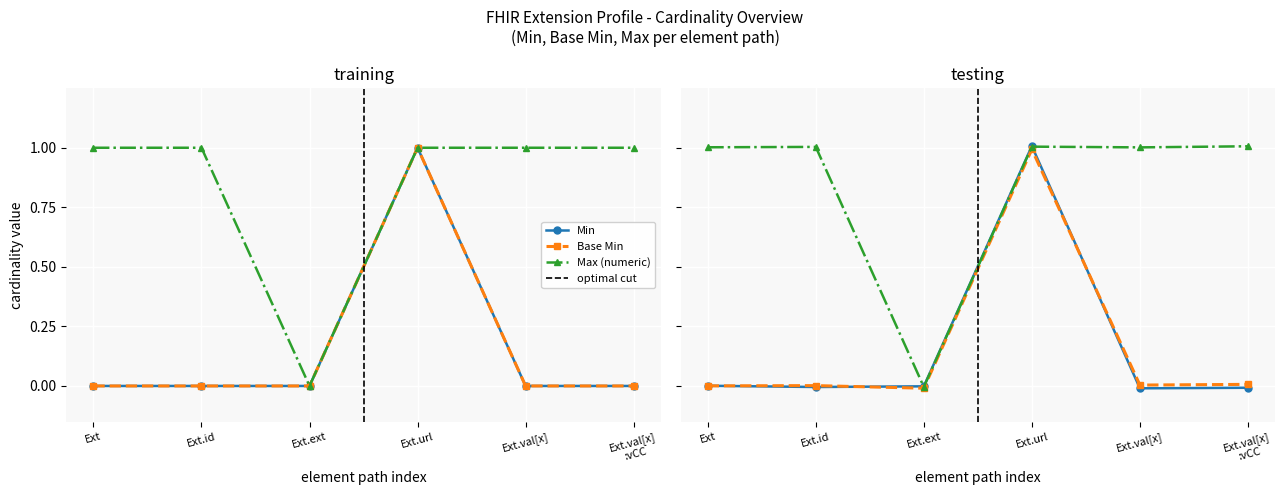

Reading left to right, extract all data points from this chart.

Min: Extension=0	Extension.id=0	Extension.extension=0	Extension.url=1	Extension.value[x]=0	Extension.value[x]:valueCodeableConcept=0
Base Min: Extension=0	Extension.id=0	Extension.extension=0	Extension.url=1	Extension.value[x]=0	Extension.value[x]:valueCodeableConcept=0
Max (numeric): Extension=1	Extension.id=1	Extension.extension=0	Extension.url=1	Extension.value[x]=1	Extension.value[x]:valueCodeableConcept=1